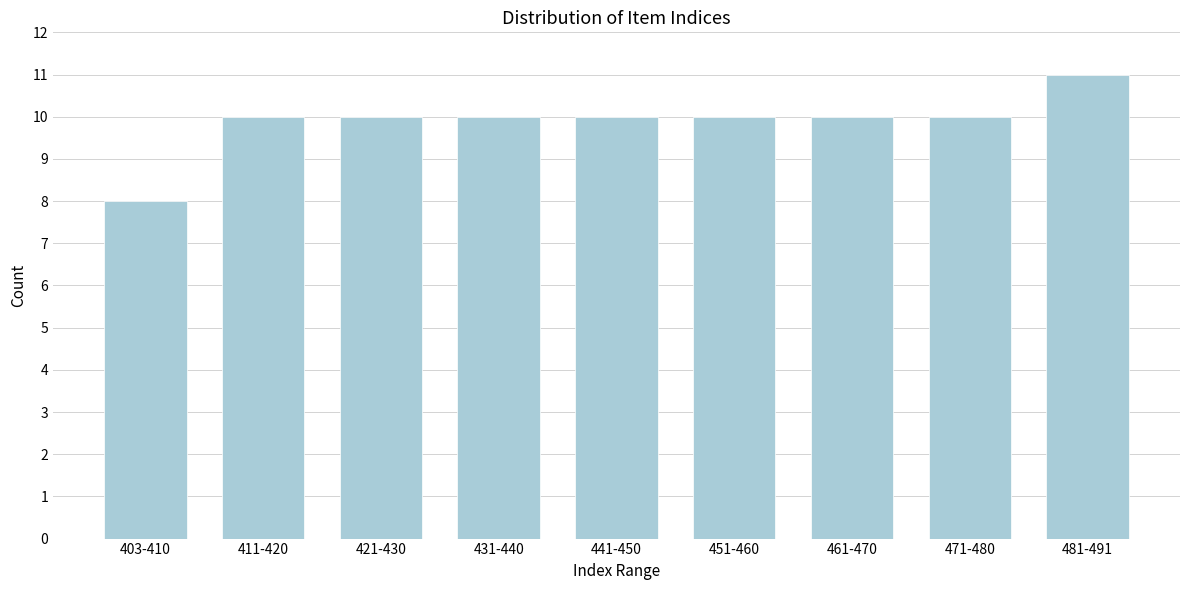

Reading left to right, extract all data points from this chart.

8	10	10	10	10	10	10	10	11